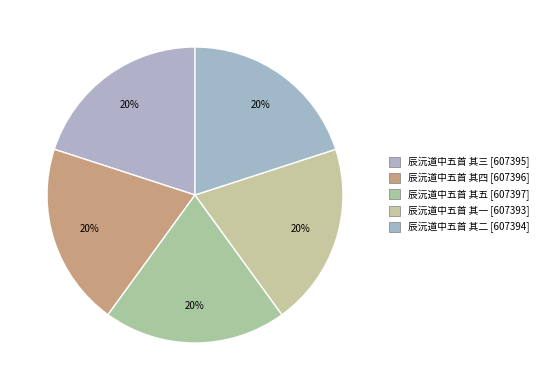

What is the total percentage of 辰沅道中五首 其一 and 辰沅道中五首 其三?

40.0%